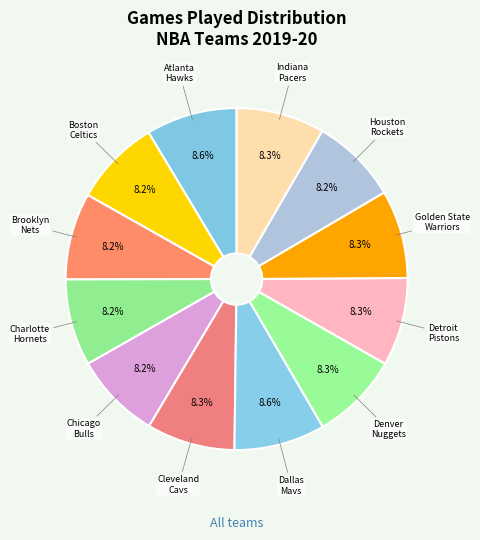

How many slices are in this pie chart?

12